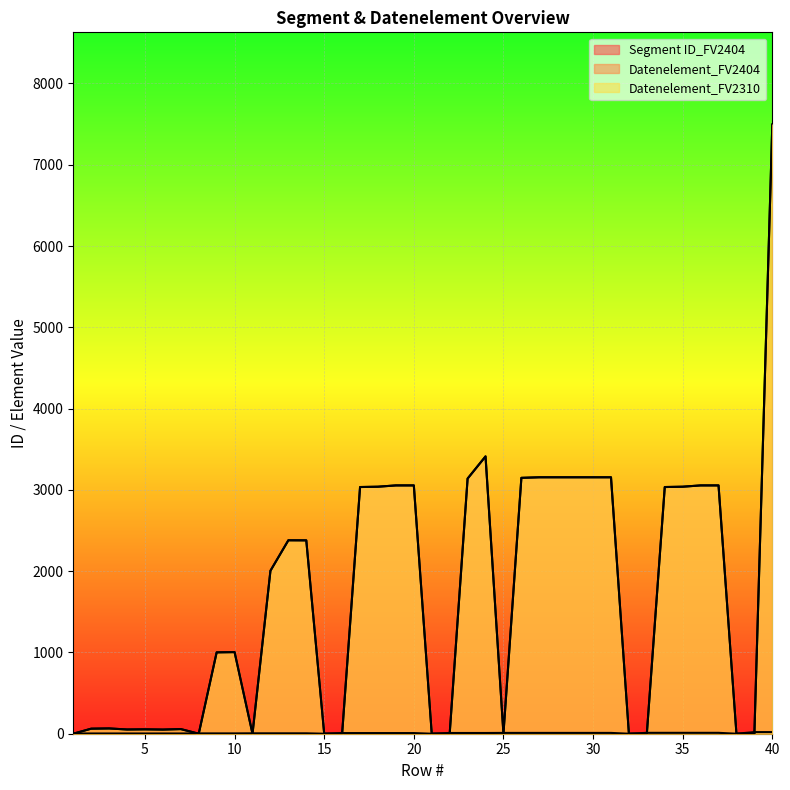

How many data points does each series have?

40